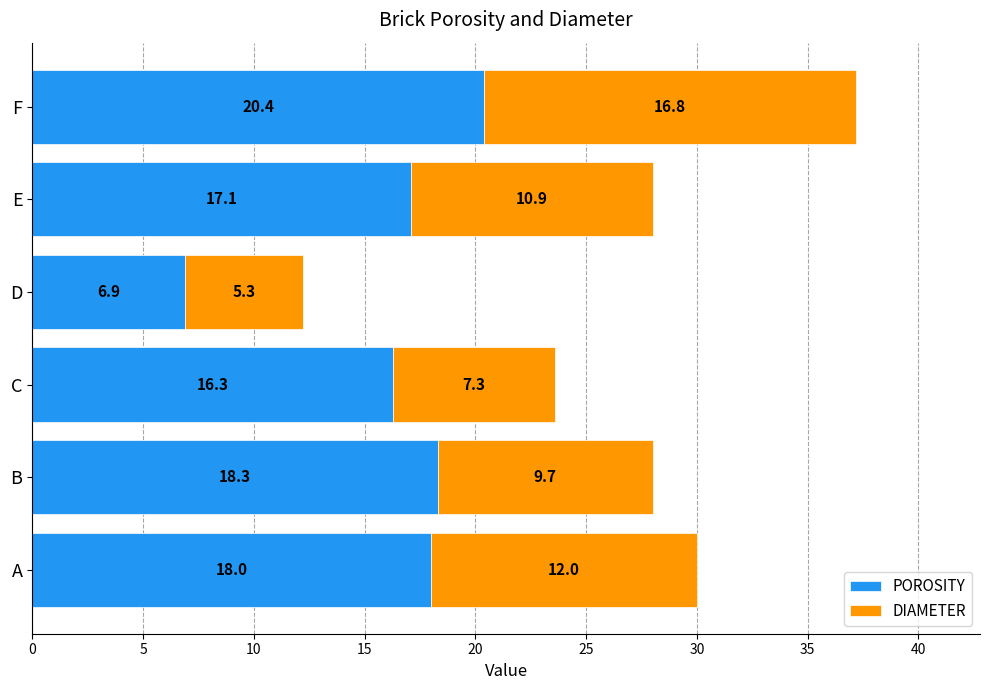

What is the maximum value for POROSITY?

20.4